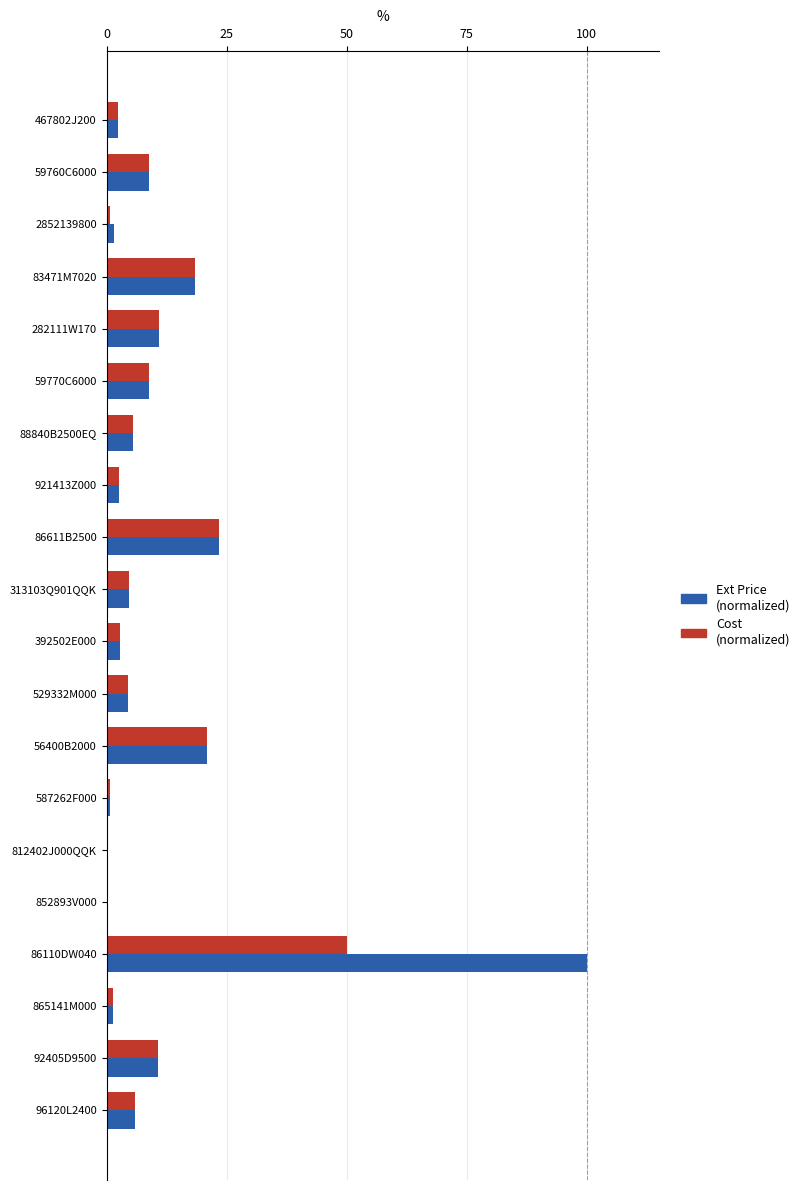

Which category has the highest value across all series?

86110DW040